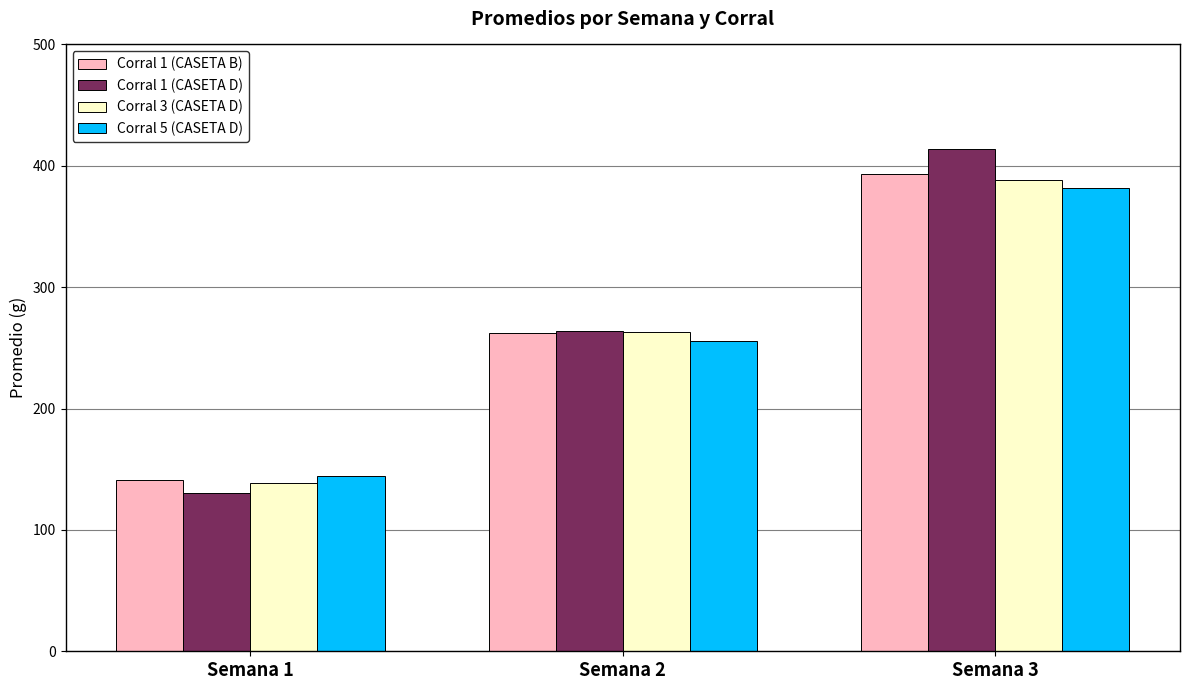

Reading right to left, extract all data points from this chart.

Corral 1 (CASETA B): 393.0	262.0	140.8
Corral 1 (CASETA D): 414.0	264.0	130.1
Corral 3 (CASETA D): 388.0	263.0	138.7
Corral 5 (CASETA D): 382.0	256.0	144.2